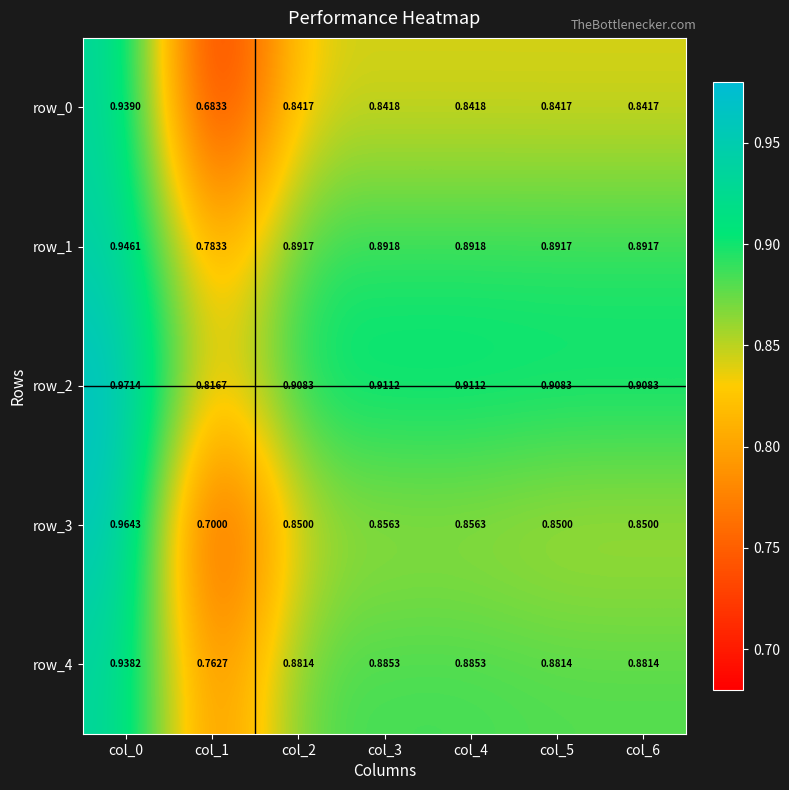

Is the value of row_1 at col_4 greater than the value of row_0 at col_5?

Yes